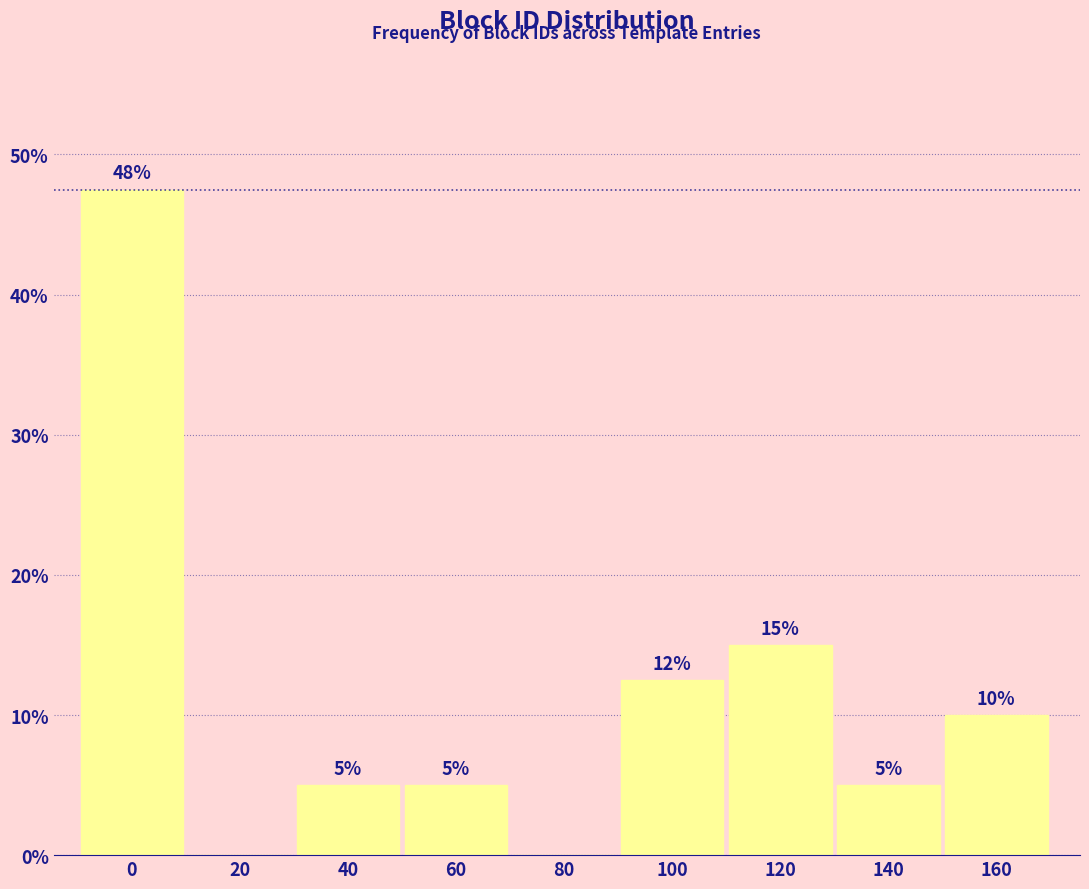

Where is the data nearest to the value 23?

120